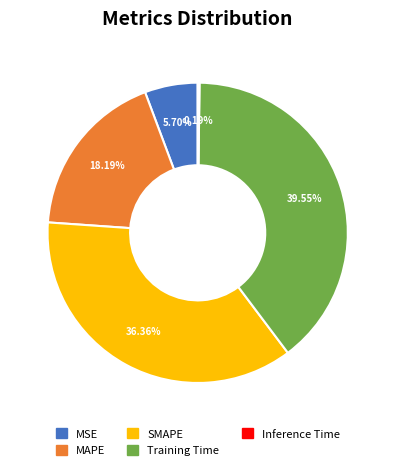

To the nearest percent, what is the difference between the SMAPE and MAPE slice percentages?

18%